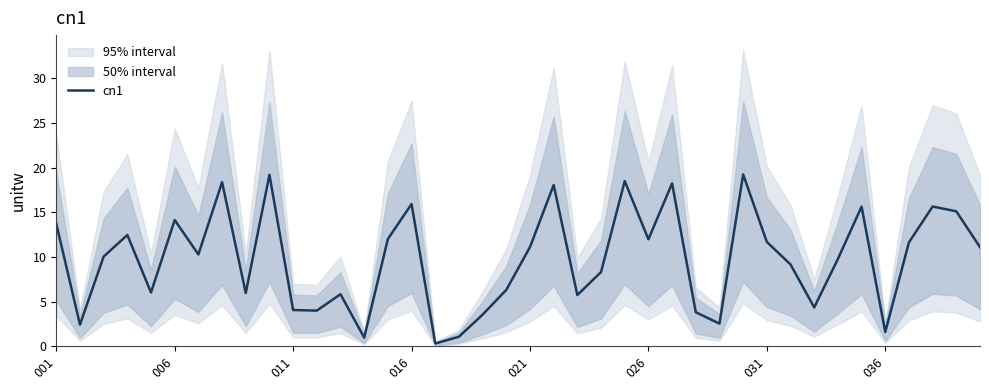

Which category has the highest value across all series?

29